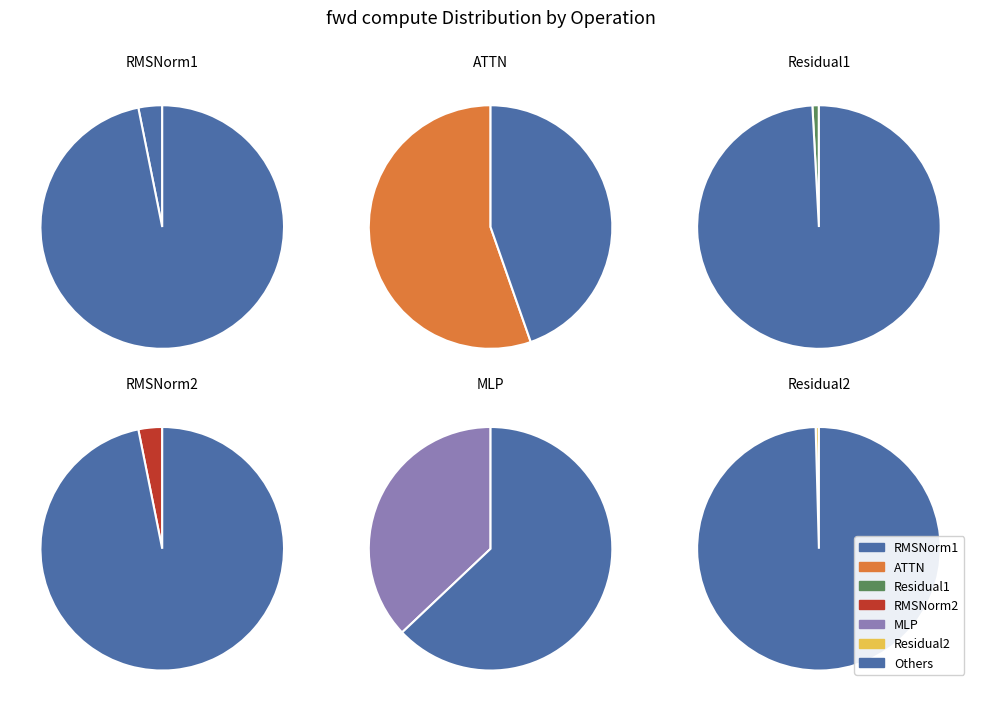

The RMSNorm2 slice represents 3% of the pie. True or false?

True